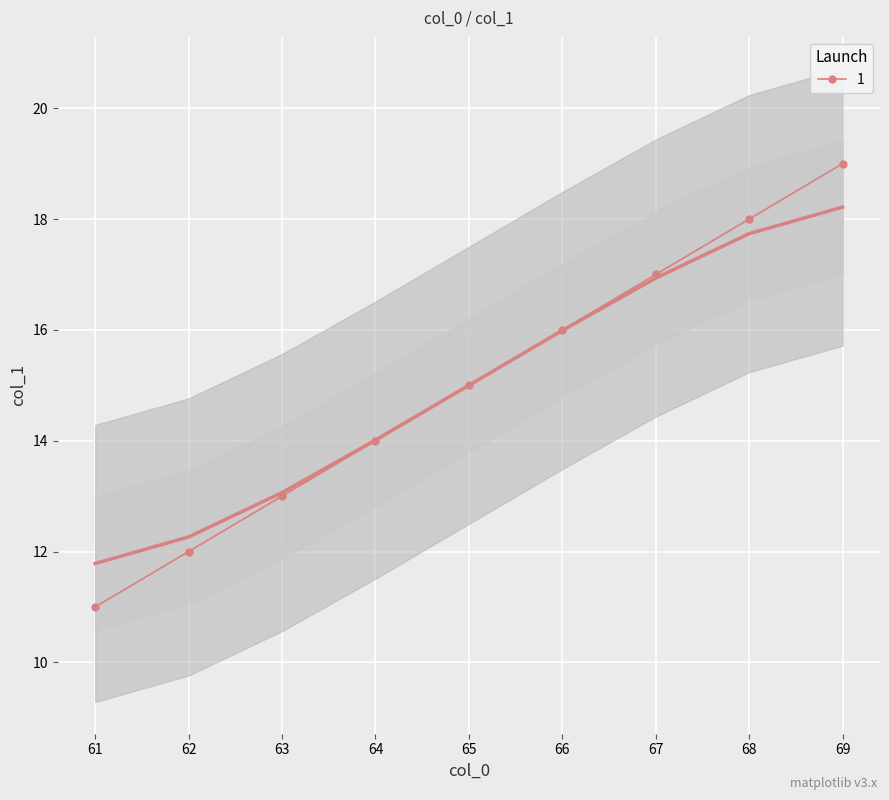

List the labels in order of value, largest first.

69, 68, 67, 66, 65, 64, 63, 62, 61